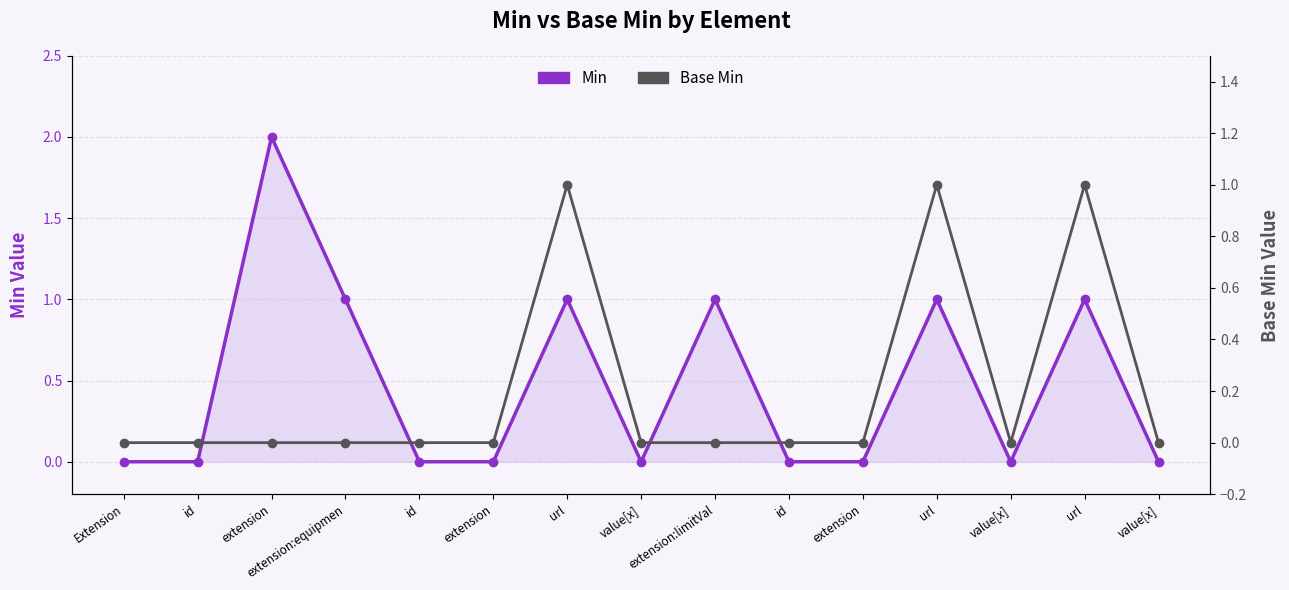

Reading left to right, list all the values displayed in this chart.

Min: Extension=0	id=0	extension=2	extension:equipmen=1	id=0	extension=0	url=1	value[x]=0	extension:limitVal=1	id=0	extension=0	url=1	value[x]=0	url=1	value[x]=0
Base Min: Extension=0	id=0	extension=0	extension:equipmen=0	id=0	extension=0	url=1	value[x]=0	extension:limitVal=0	id=0	extension=0	url=1	value[x]=0	url=1	value[x]=0